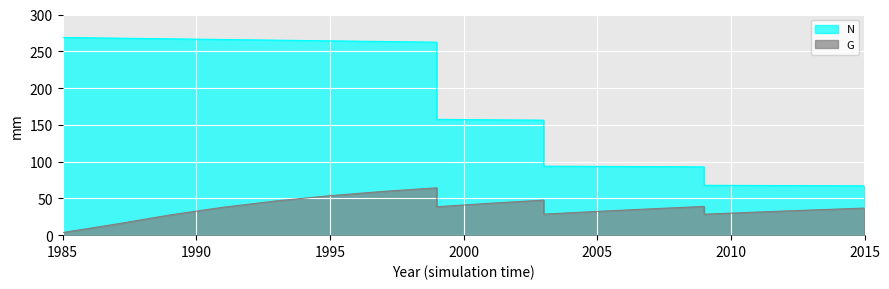

Reading left to right, list all the values displayed in this chart.

N: 268.8	268.8	267.9	266.9	266.0	265.1	264.2	263.3	262.4	157.4	156.9	156.3	93.8	93.5	93.2	92.8	67.8	67.5	67.3	67.1
G: 3.5	3.5	15.0	27.4	37.9	46.6	53.7	59.5	64.4	38.6	43.4	47.6	28.6	32.3	35.8	39.1	28.5	31.4	34.2	36.8